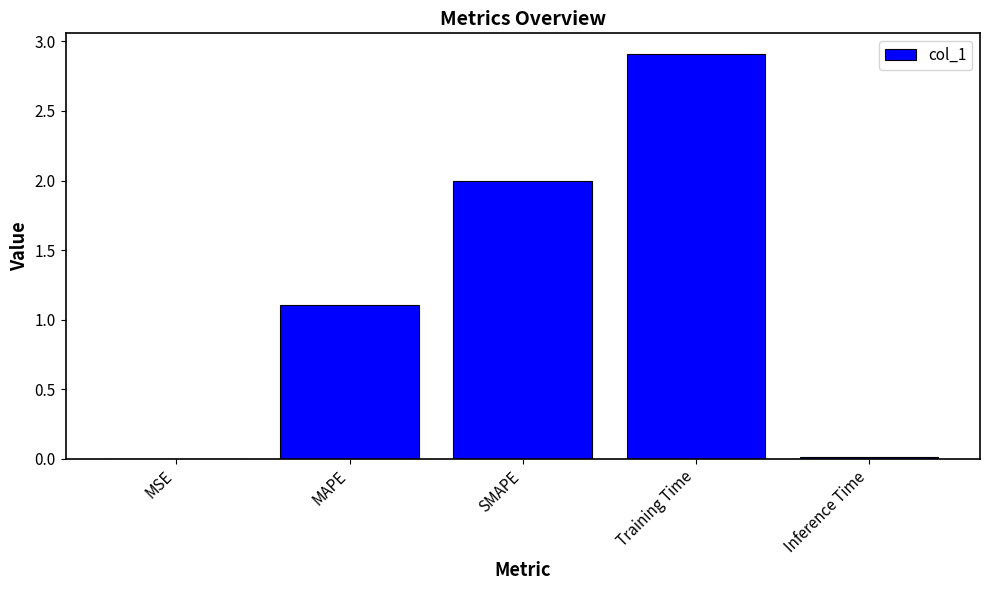

The chart shows a value of 0.0 at Inference Time. True or false?

True